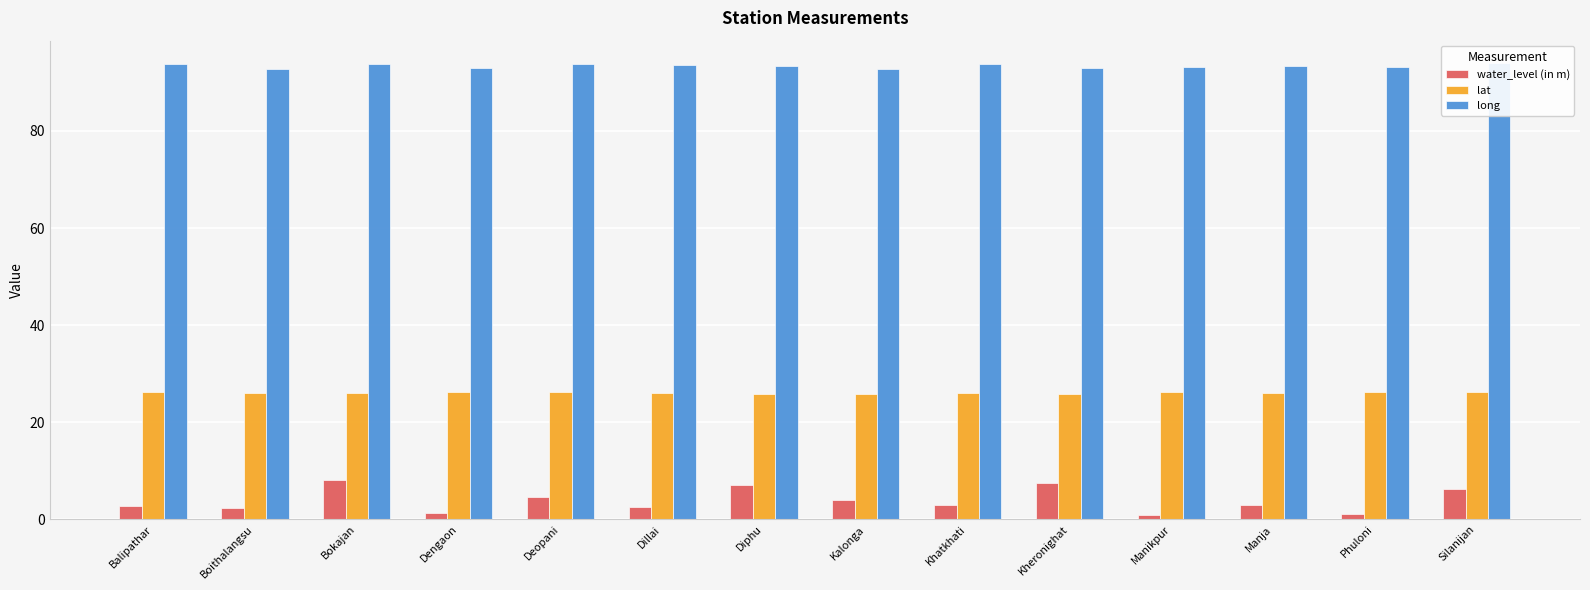

What is the sum of all long values?

1307.2